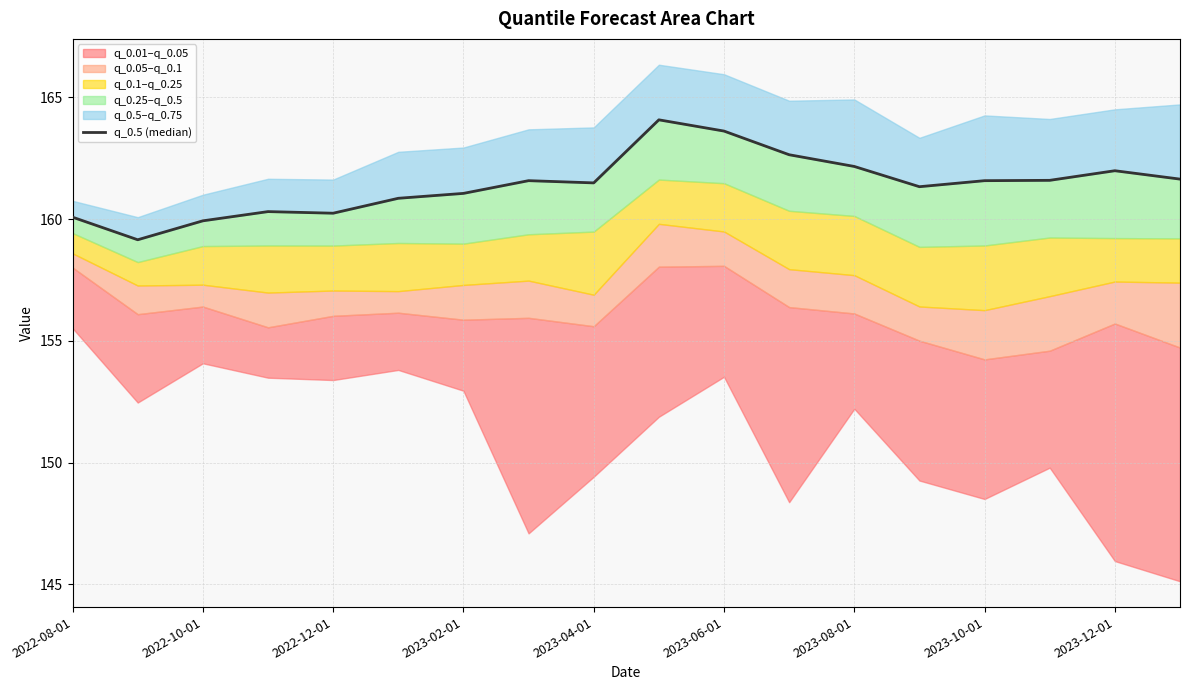

Reading left to right, transcribe all the data shown in this chart.

160.1	159.1	159.9	160.3	160.2	160.9	161.1	161.6	161.5	164.1	163.6	162.6	162.2	161.3	161.6	161.6	162.0	161.6